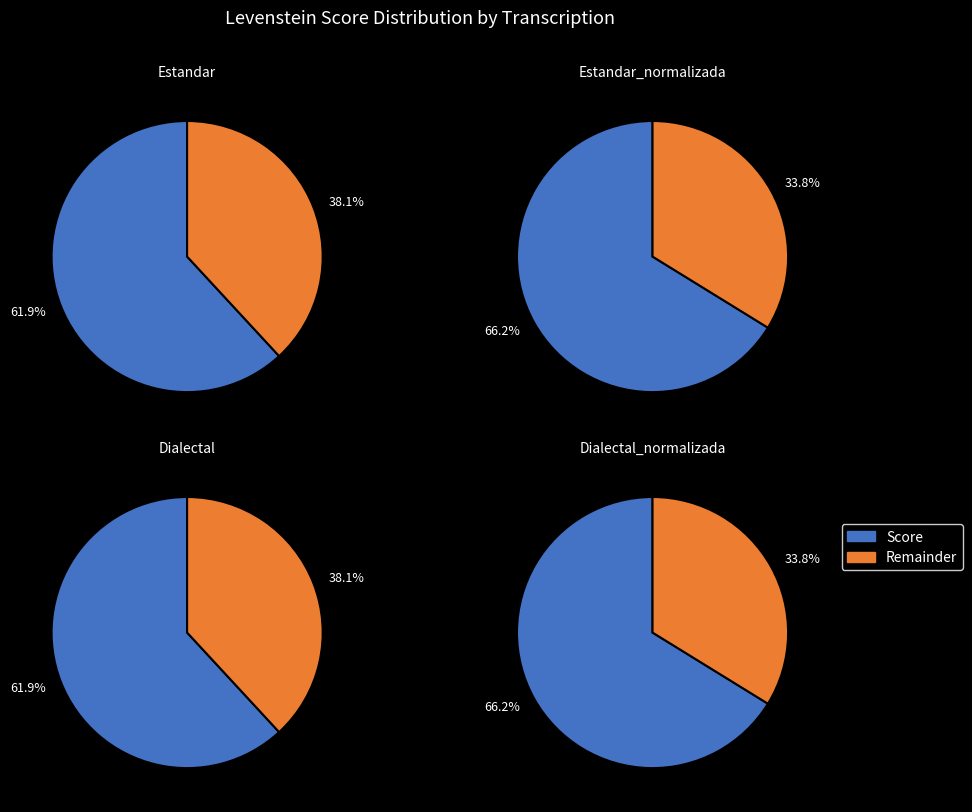

Which slice is the largest?

Estandar_normalizada